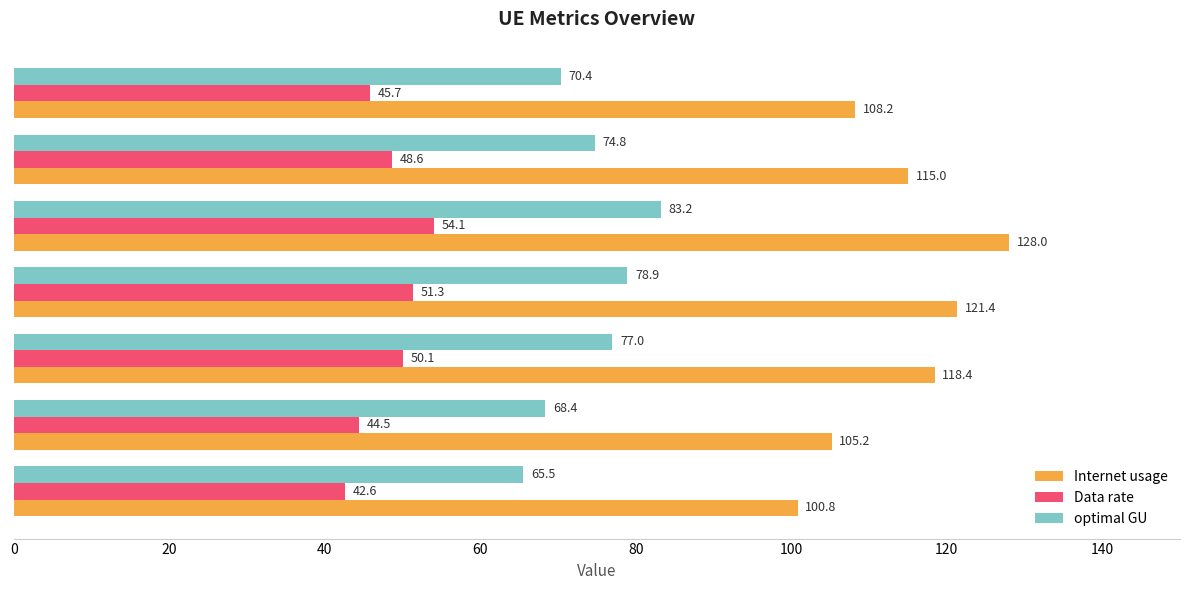

Rank the series by their maximum value, from highest to lowest.

Internet usage, optimal GU, Data rate